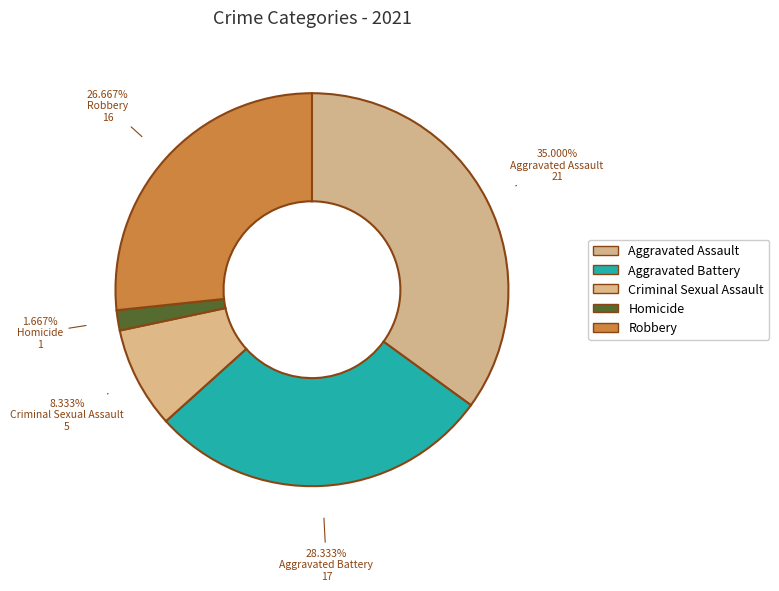

Count the number of slices in the pie.

5